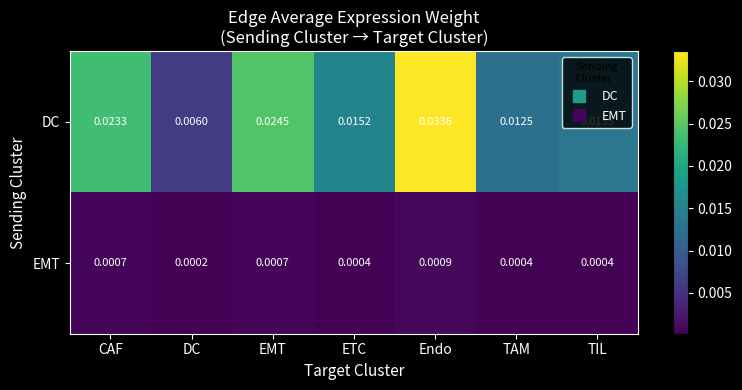

Which series has the largest range (max minus min)?

DC